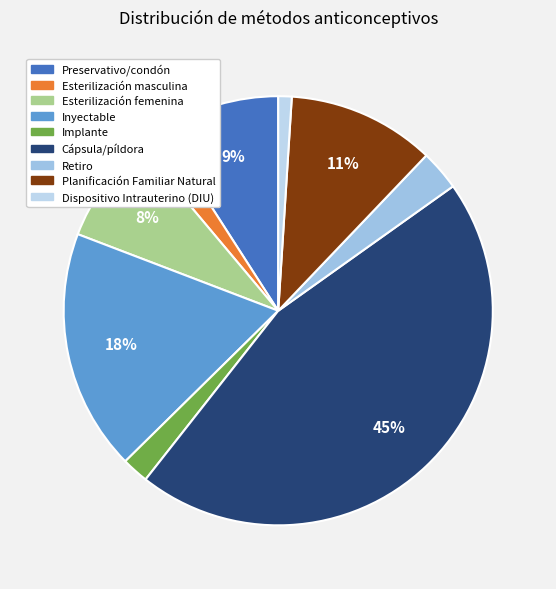

To the nearest percent, what percentage of the pie is Dispositivo Intrauterino (DIU)?

1%